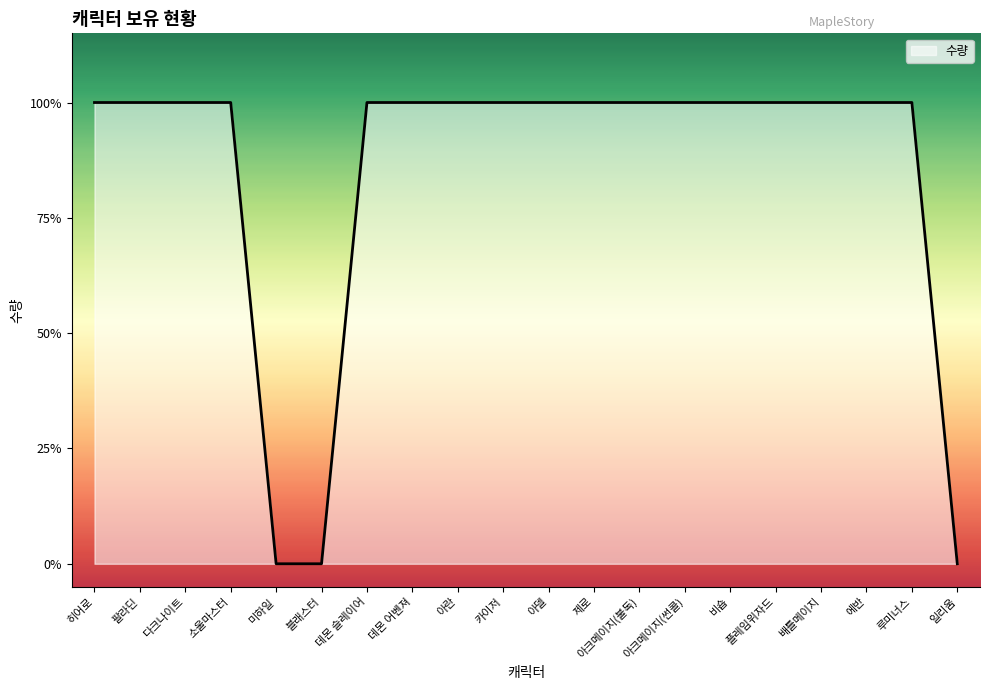

How many positive values are there?

17